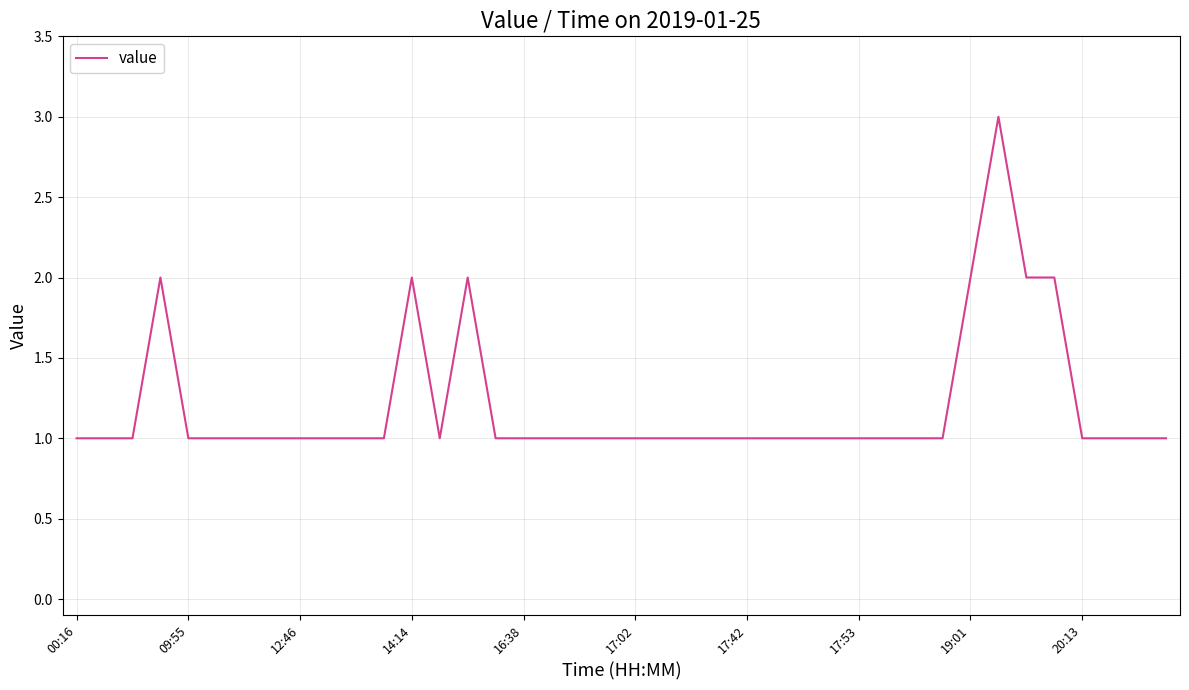

How many lines are shown in the chart?

1